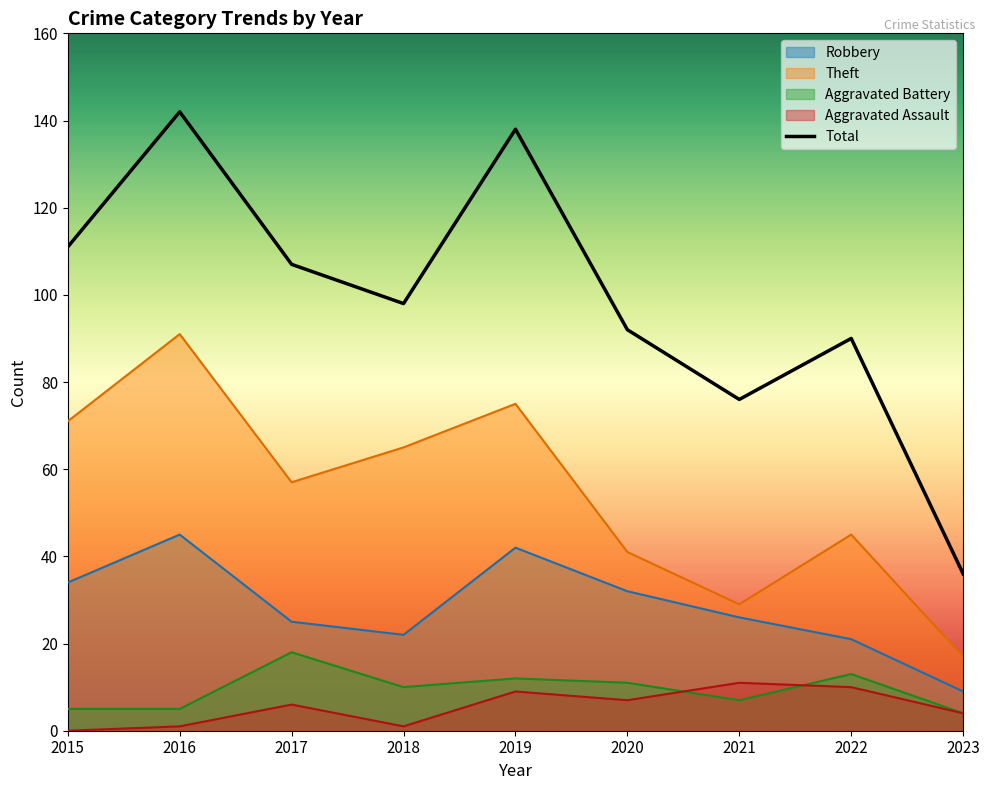

Reading left to right, what are all the values shown in this chart?

111	142	107	98	138	92	76	90	36